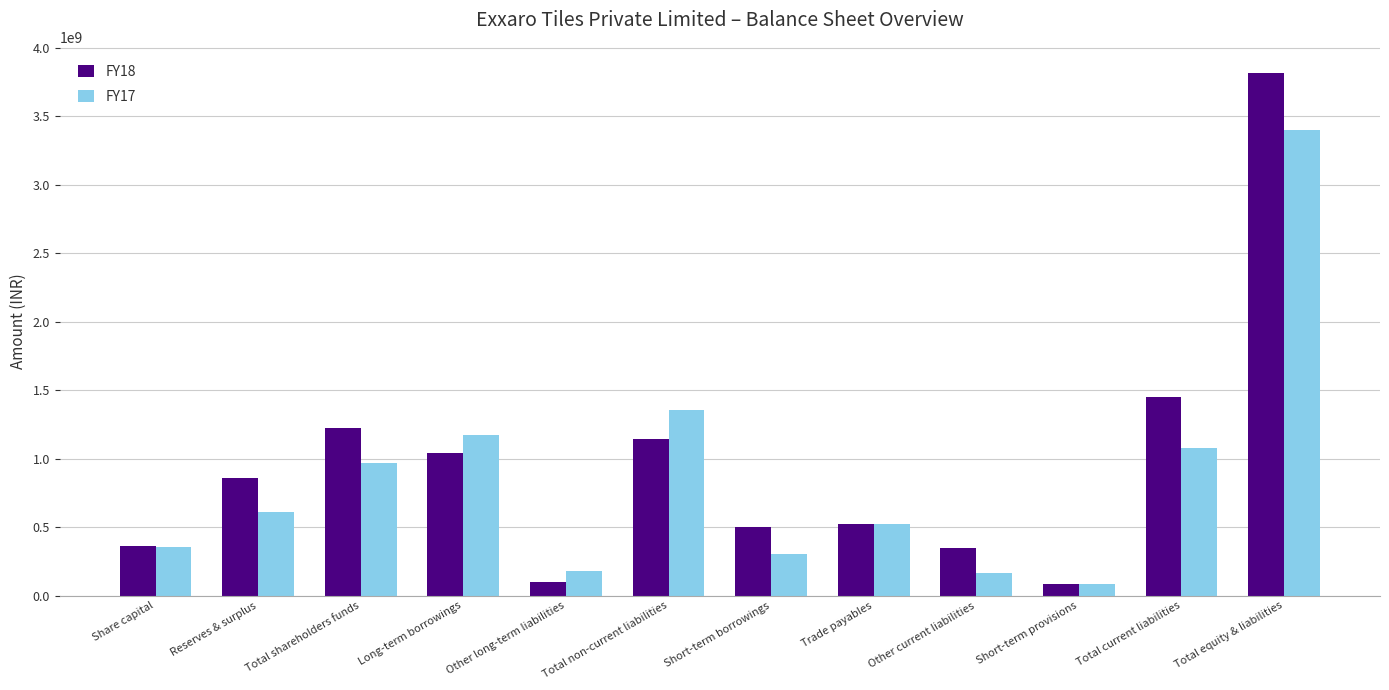

What is the difference between the highest and lowest values at Other long-term liabilities?

82011064